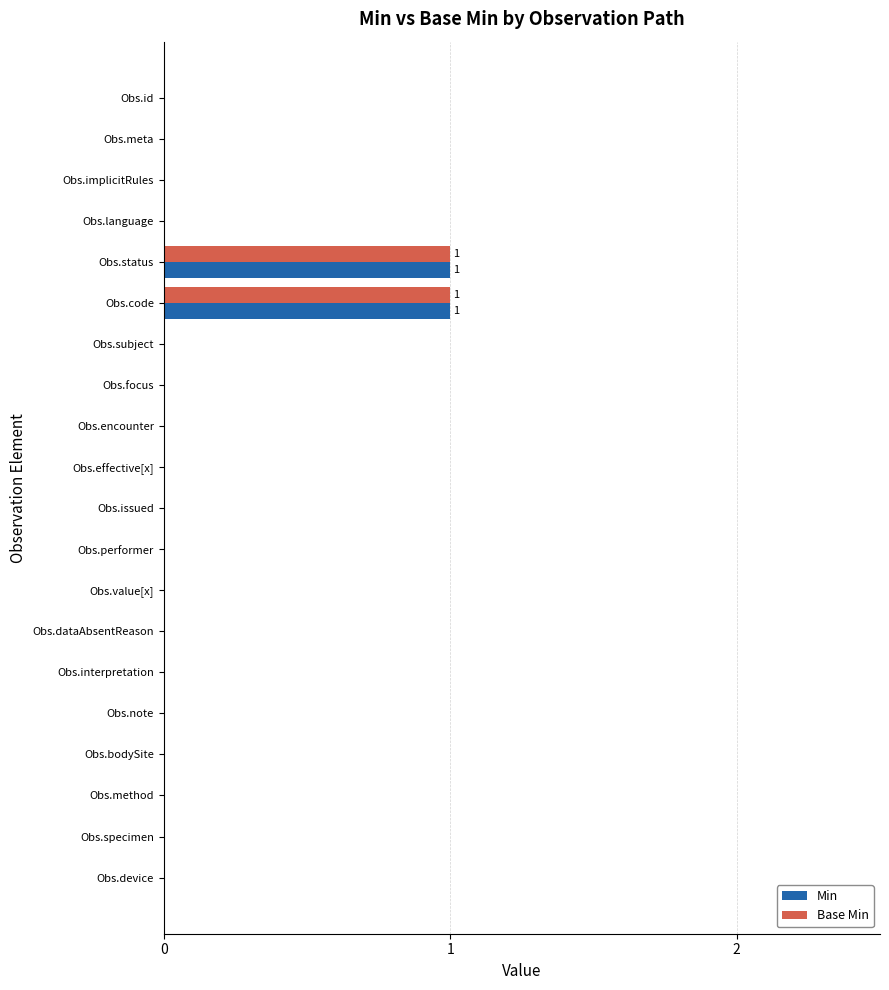

The Min series shows 0 at Obs.value[x]. True or false?

True